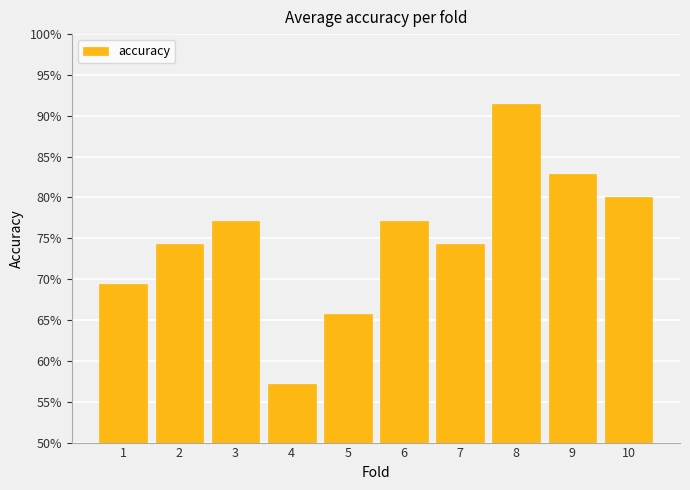

List the labels in order of value, smallest first.

4, 5, 1, 2, 7, 3, 6, 10, 9, 8